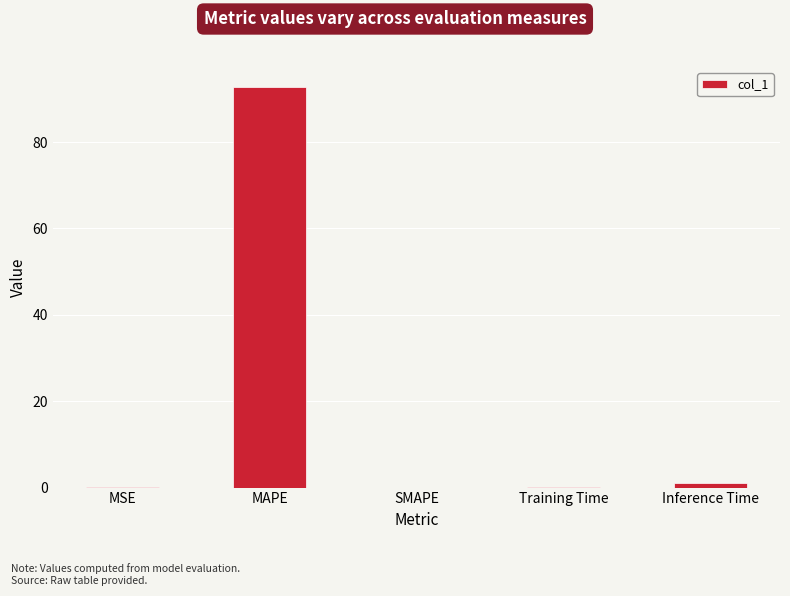

Which label corresponds to the largest value in the chart?

MAPE